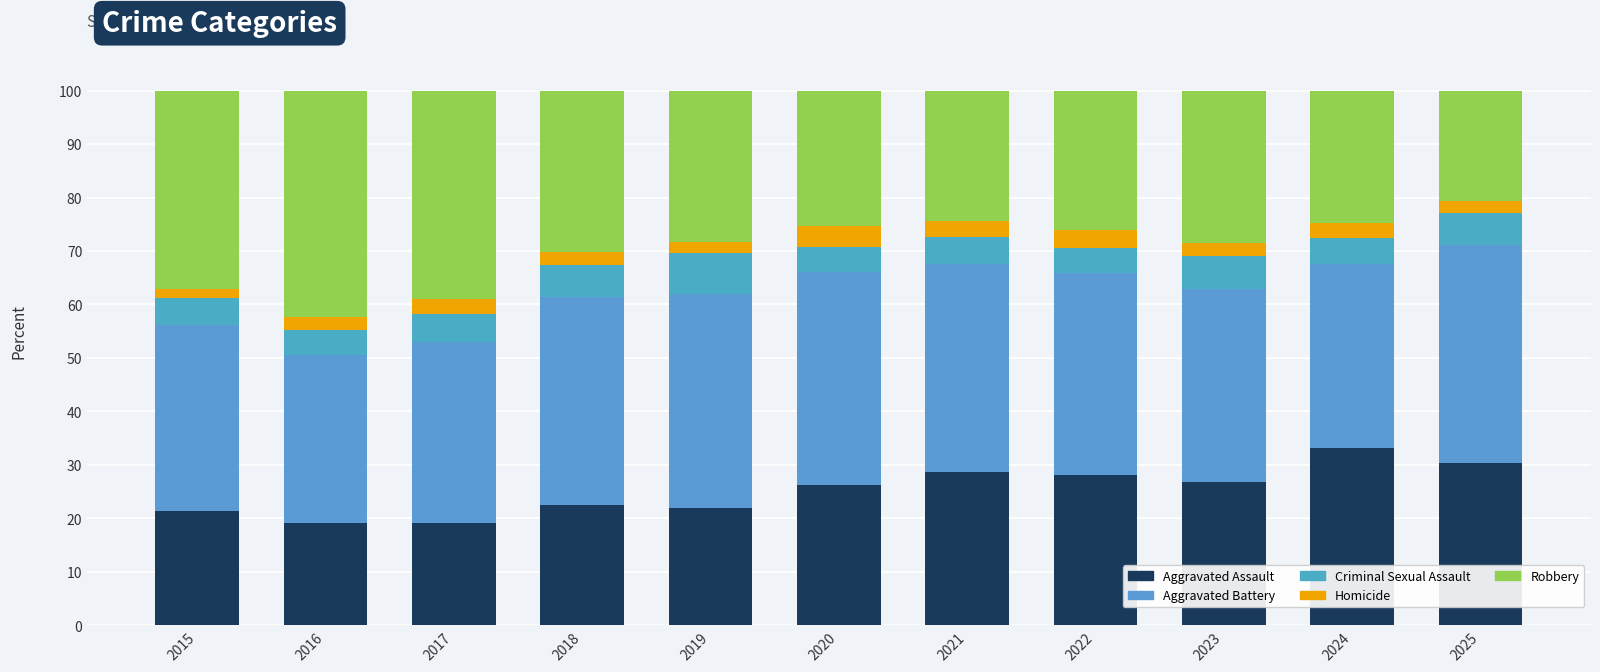

Which has a higher value, 2020 or 2024?

2024